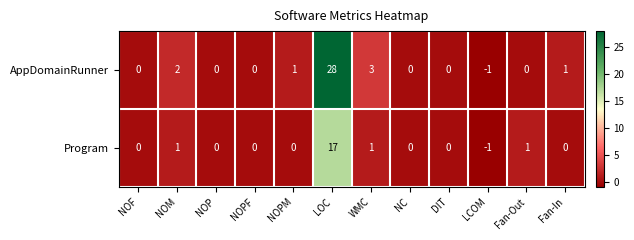

How many series are shown in this chart?

2